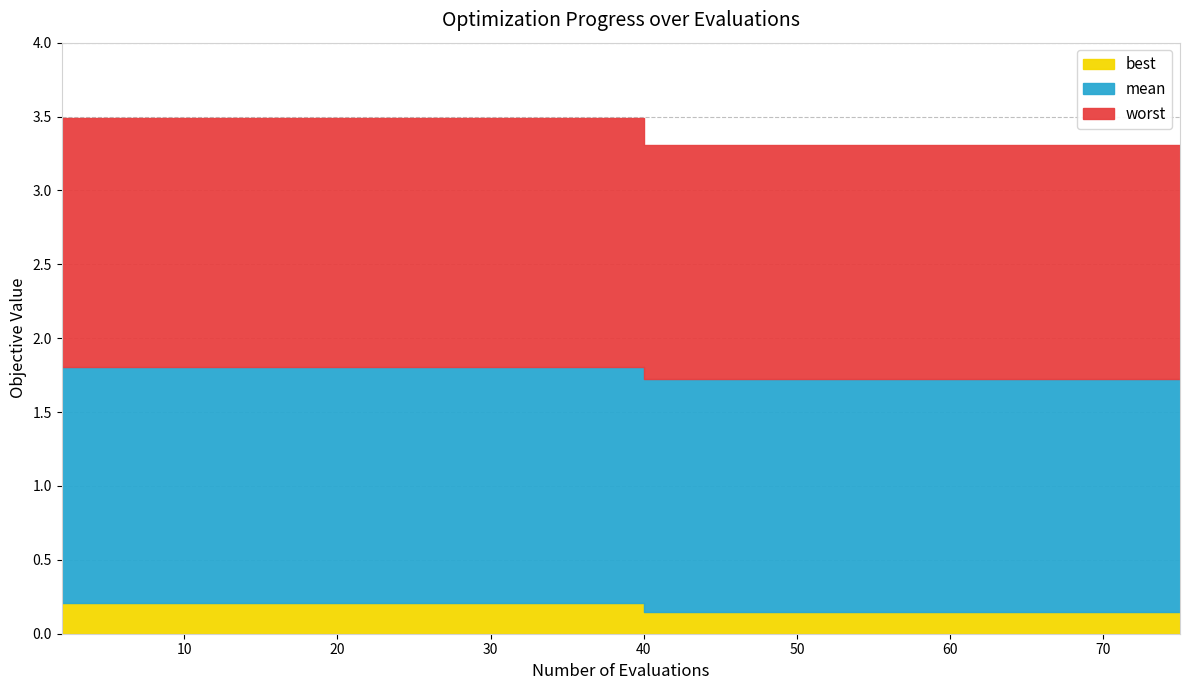

Count the number of data series in this chart.

3